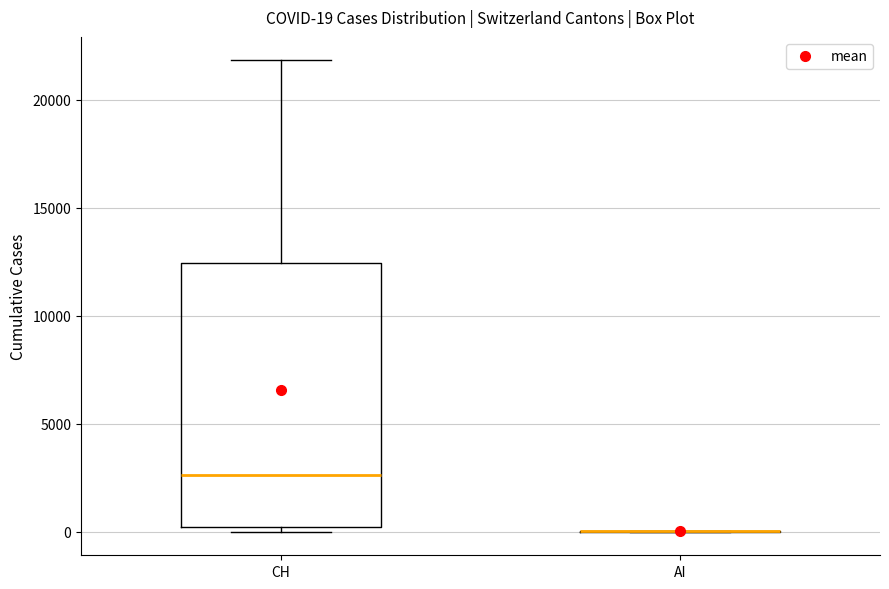

Which box is the tallest, from its lower edge to its upper edge?

CH